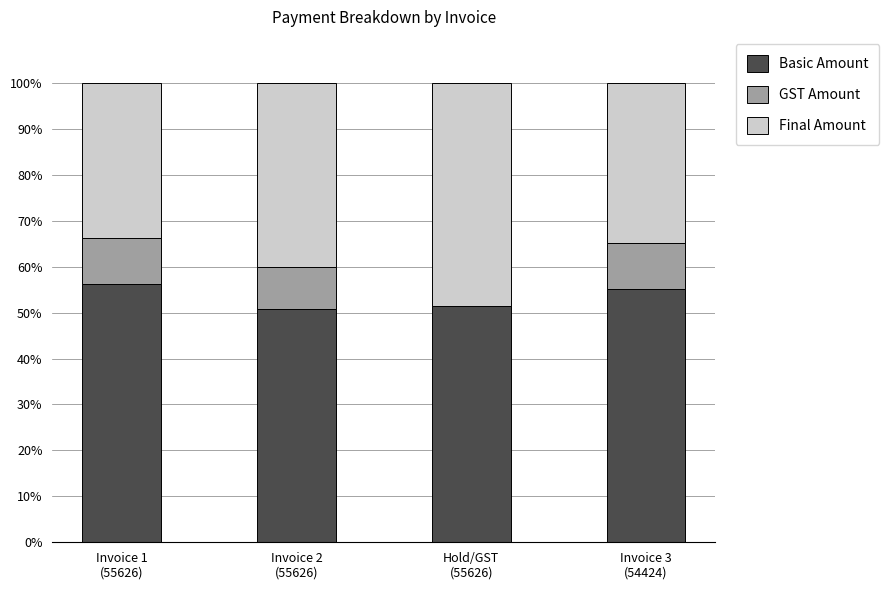

Does the chart contain stacked bars?

Yes